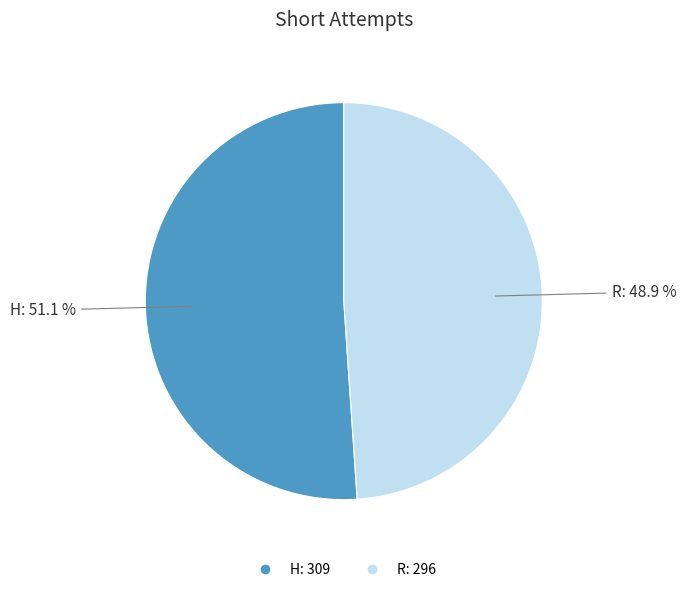

What percentage is the R slice, to the nearest percent?

49%